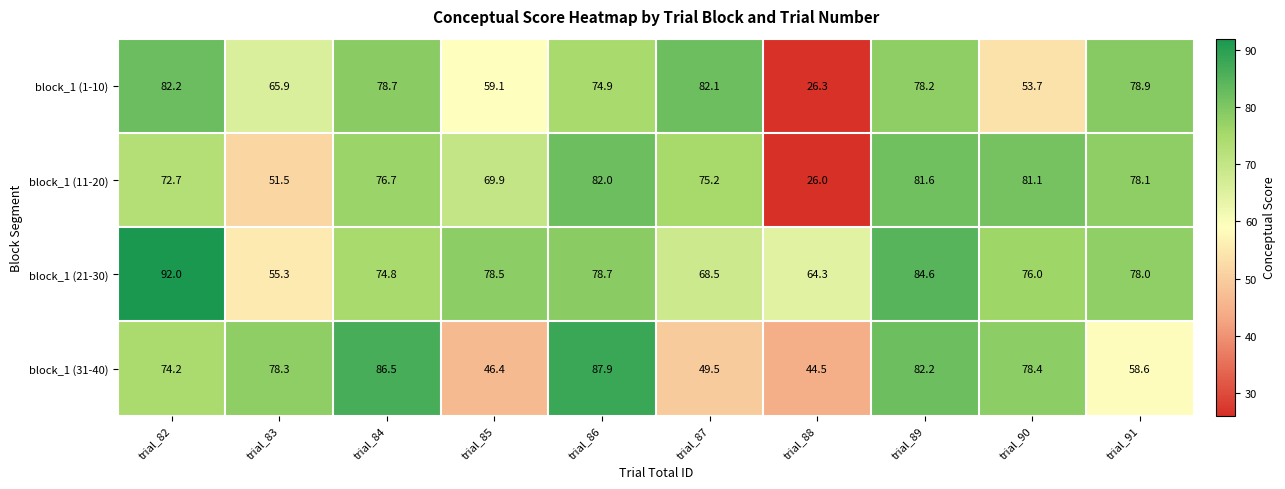

What is the difference between the block_1 (1-10) values at trial_88 and trial_85?

32.8